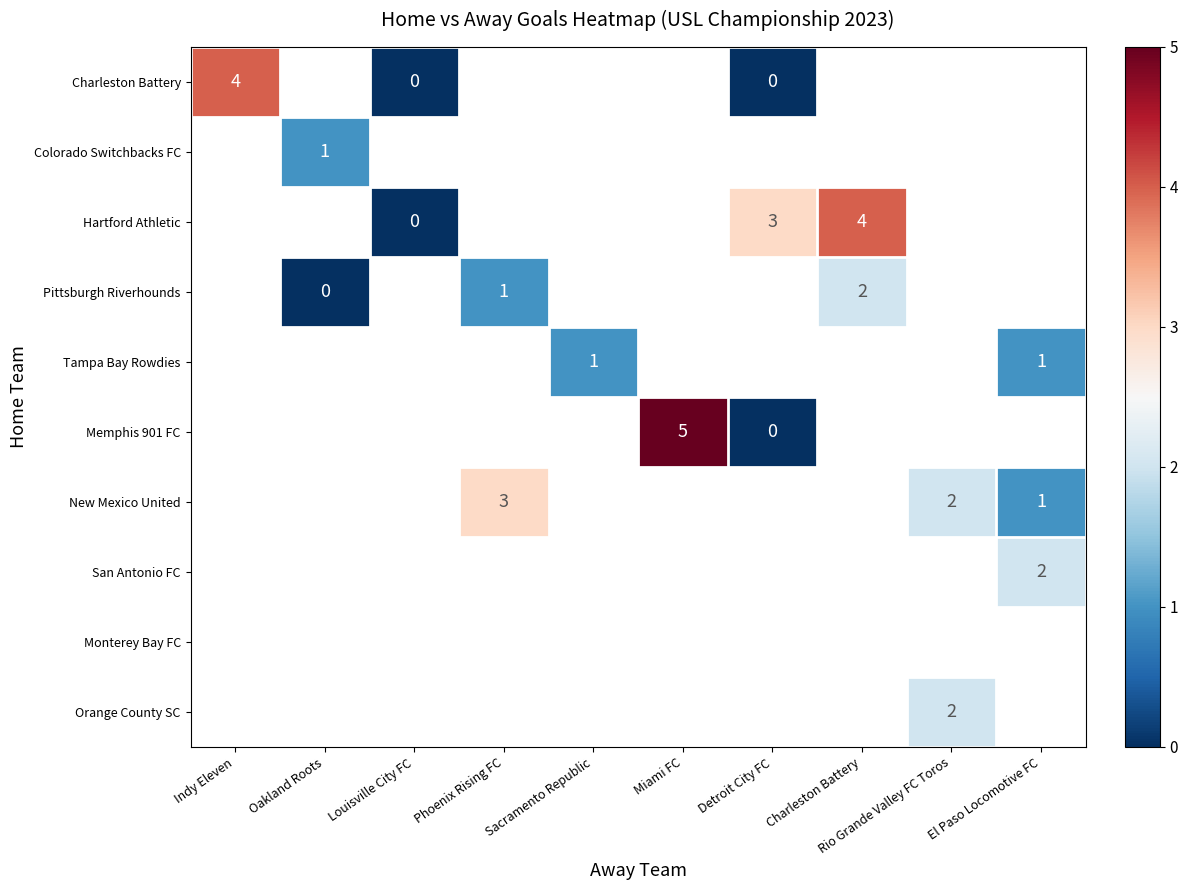

The value of Colorado Switchbacks FC at Oakland Roots is 0. True or false?

False